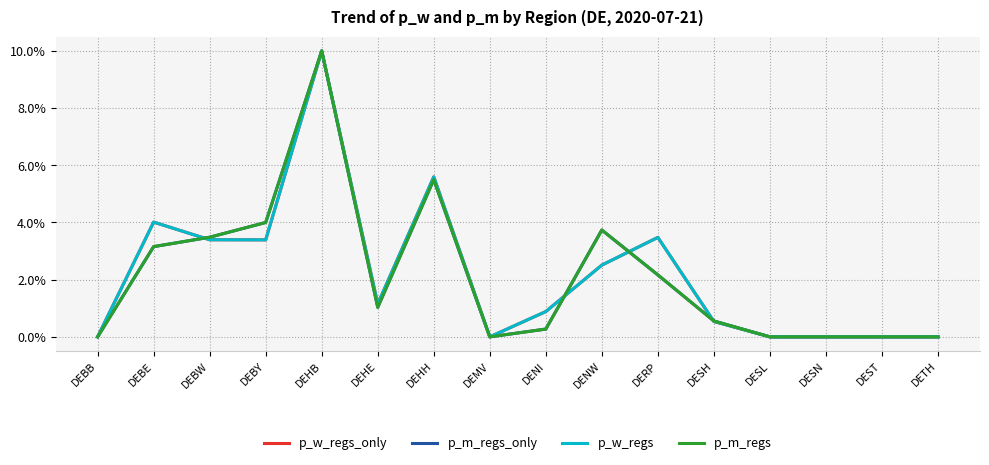

Where do p_w_regs_only and p_m_regs first cross each other?

DEBE and DEBW